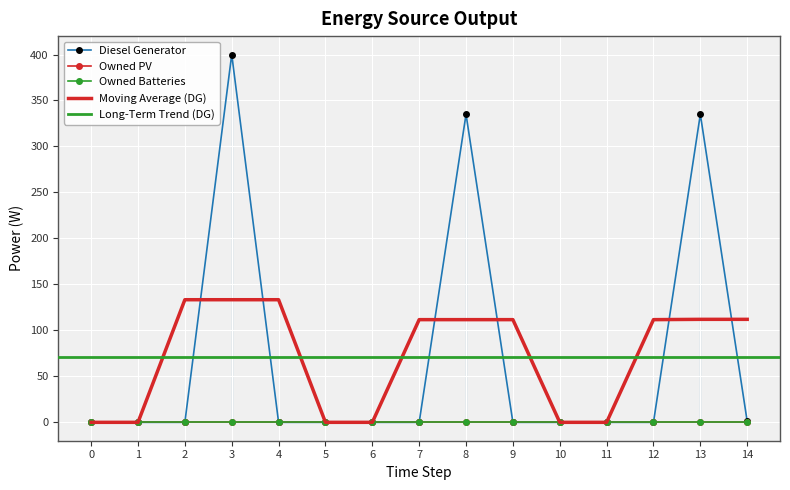

At how many categories does at least one series exceed 56?

3